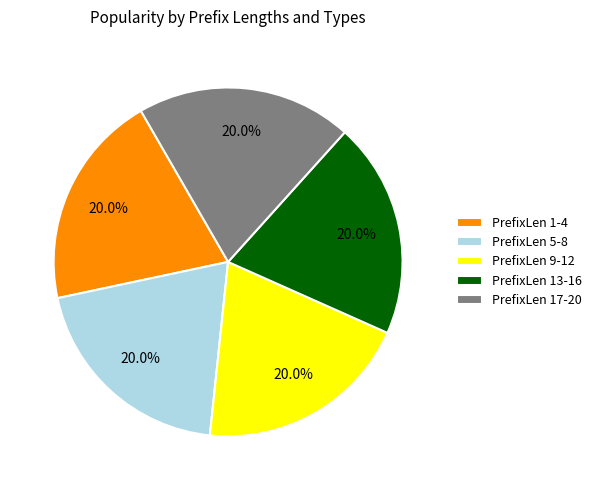

Combined, do PrefixLen 5-8 and PrefixLen 17-20 account for over 50%?

No